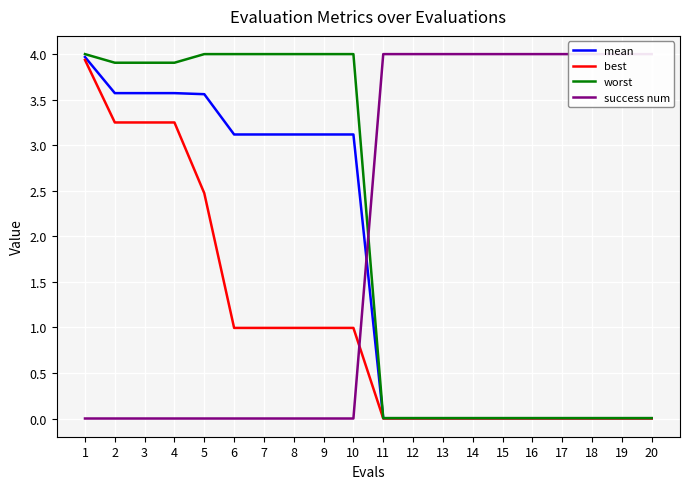

What is the difference between the maximum and minimum values in the worst series?

4.0